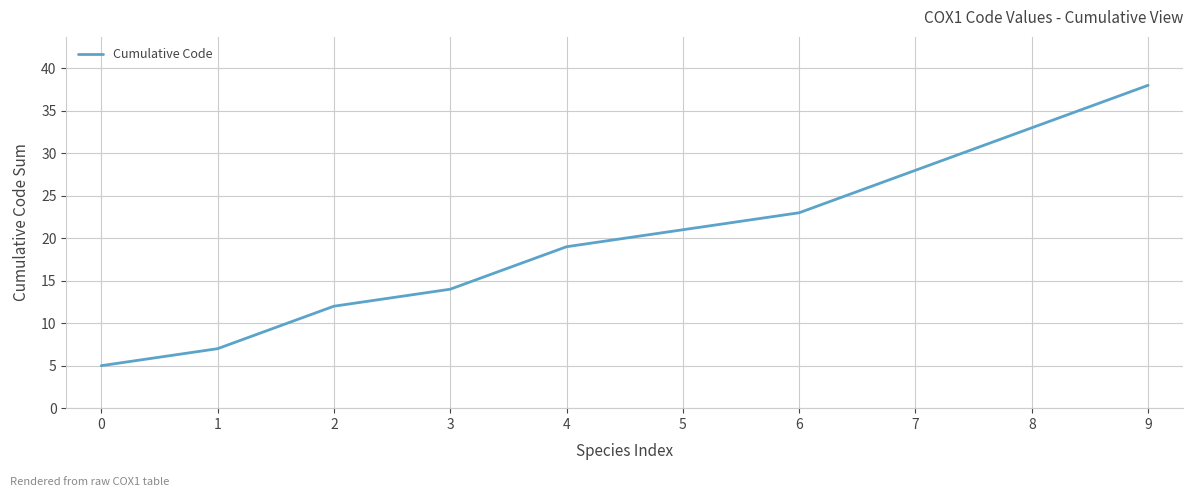

List the labels in order of value, smallest first.

0, 1, 2, 3, 4, 5, 6, 7, 8, 9